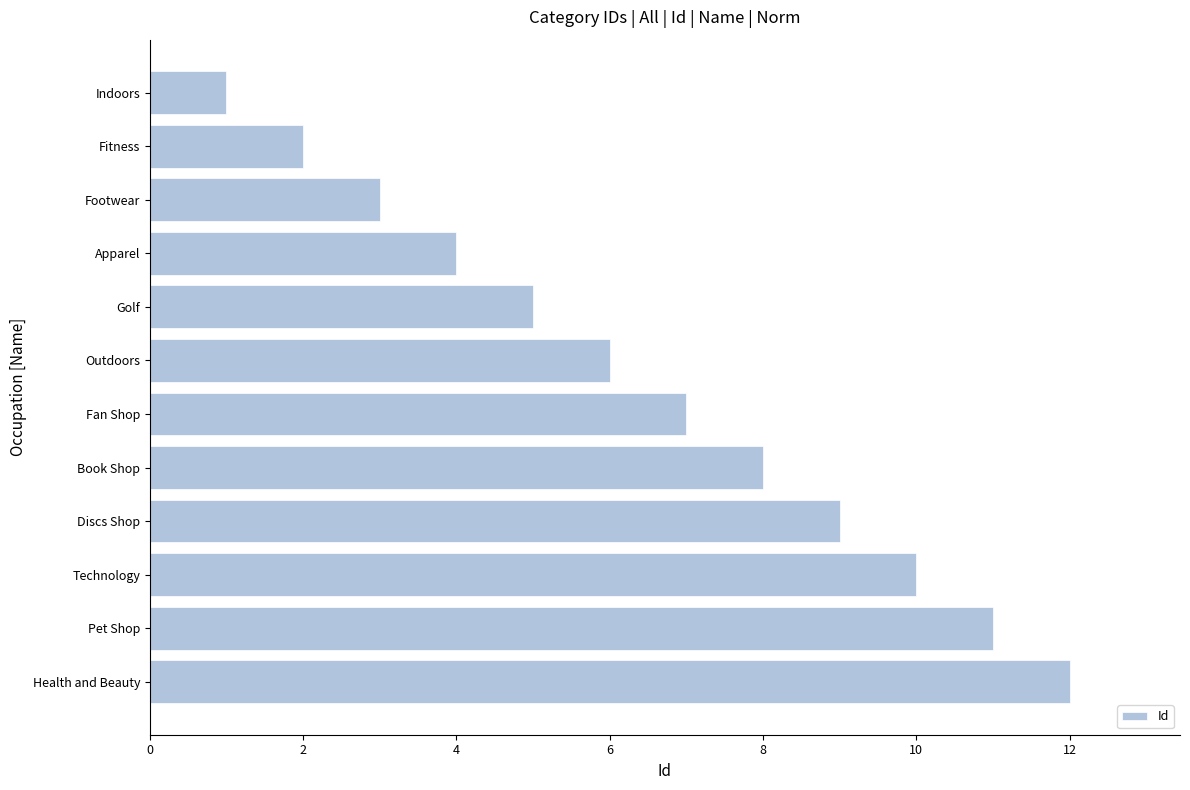

Rank the categories by value from highest to lowest.

Health and Beauty, Pet Shop, Technology, Discs Shop, Book Shop, Fan Shop, Outdoors, Golf, Apparel, Footwear, Fitness, Indoors